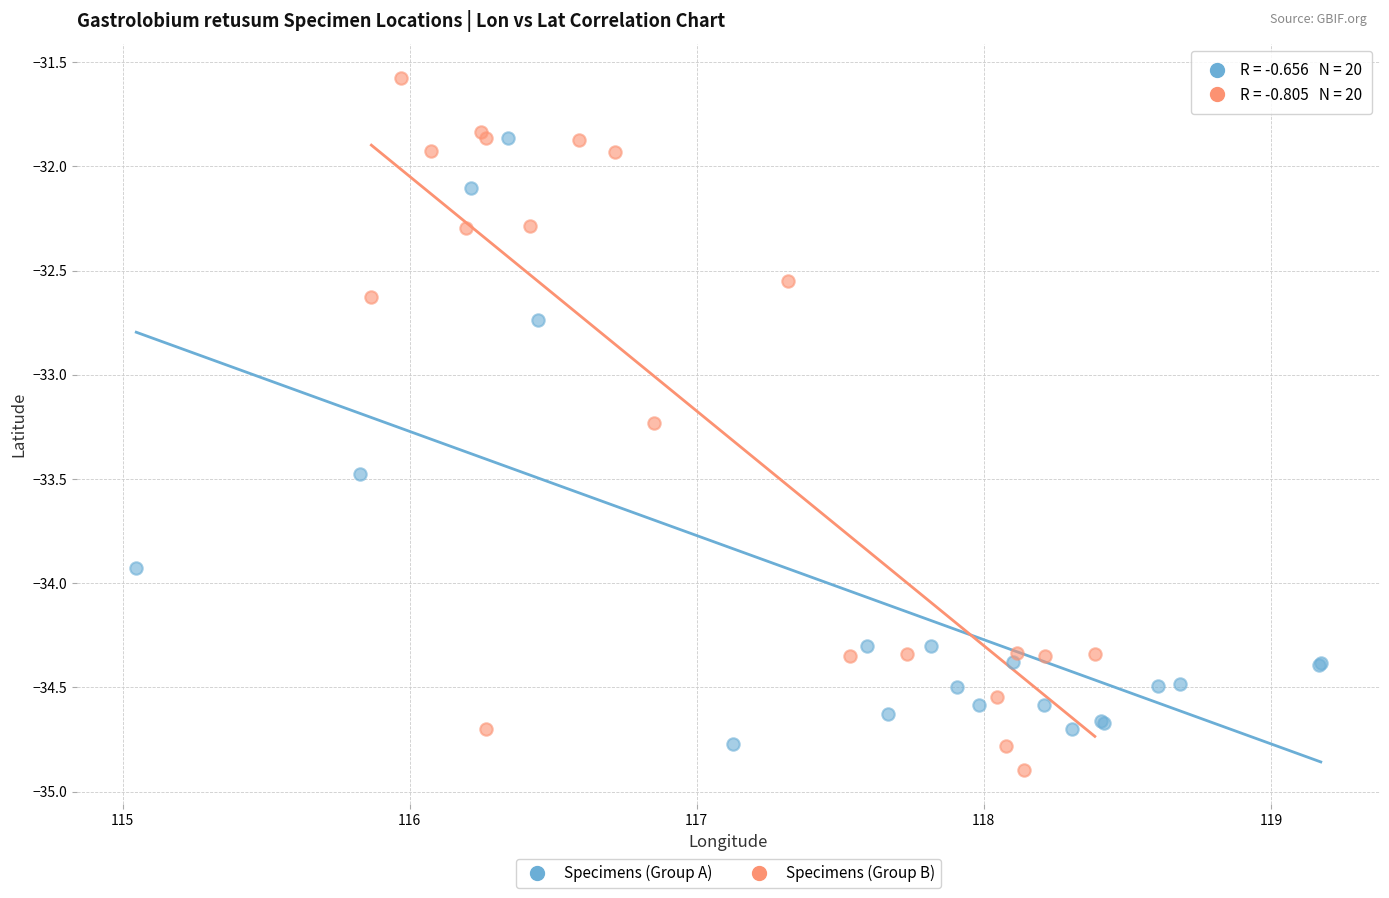

Which series has the largest Y range (max minus min)?

Specimens (Group B)